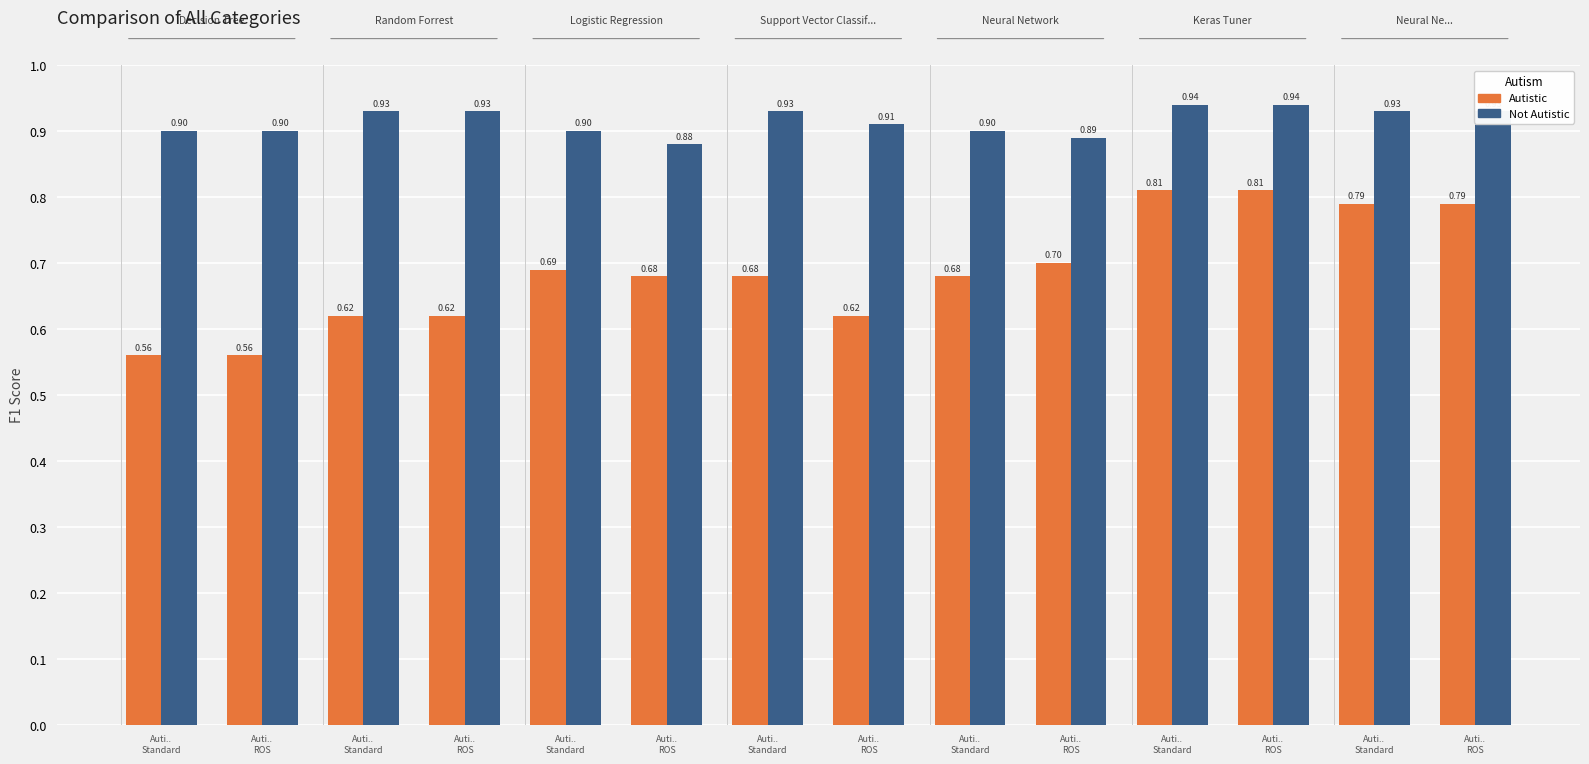

How many categories are shown in the chart?

14